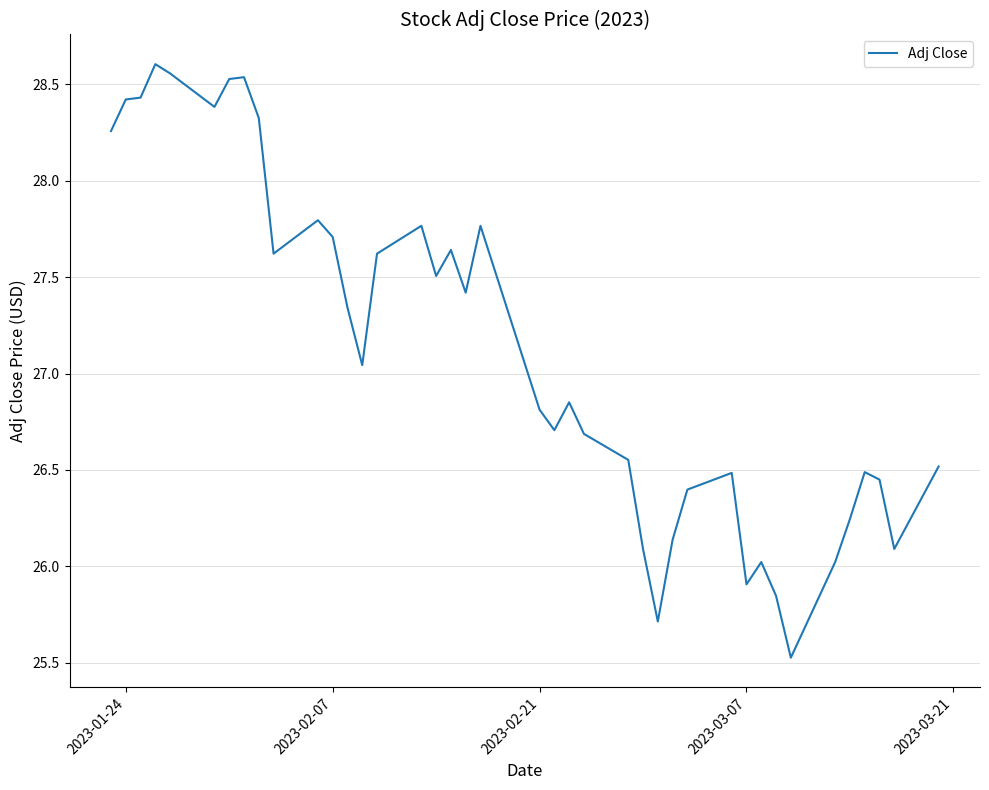

What is the smallest value displayed?

25.5